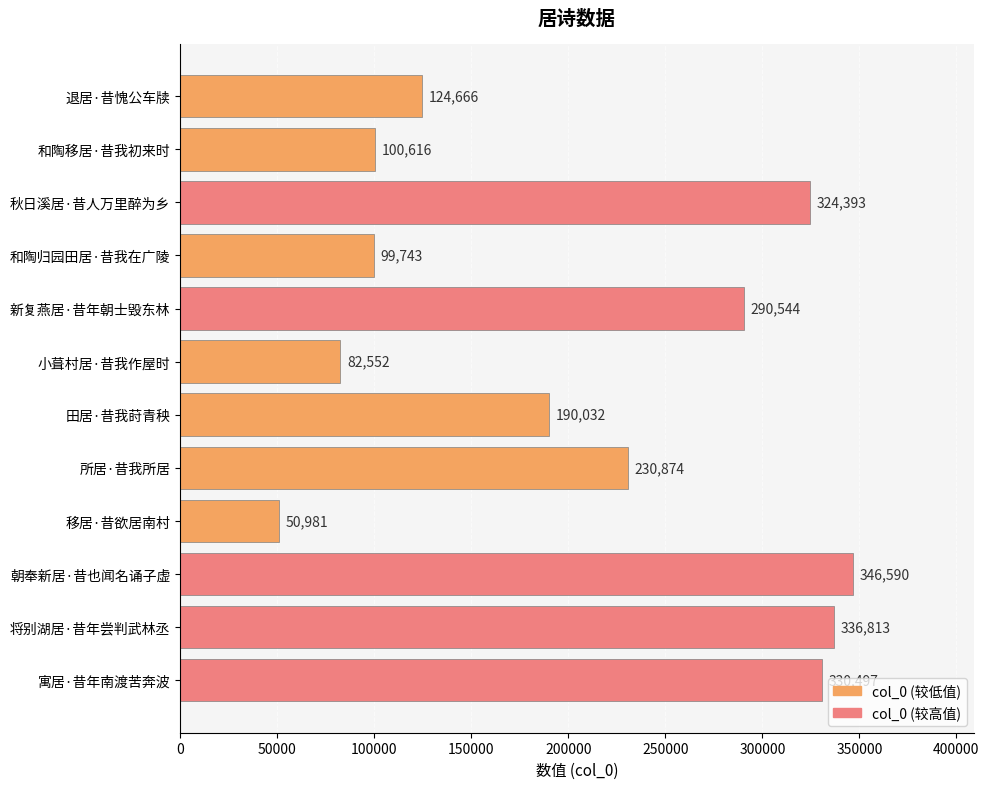

Which category has the lowest value across all series?

移居·昔欲居南村